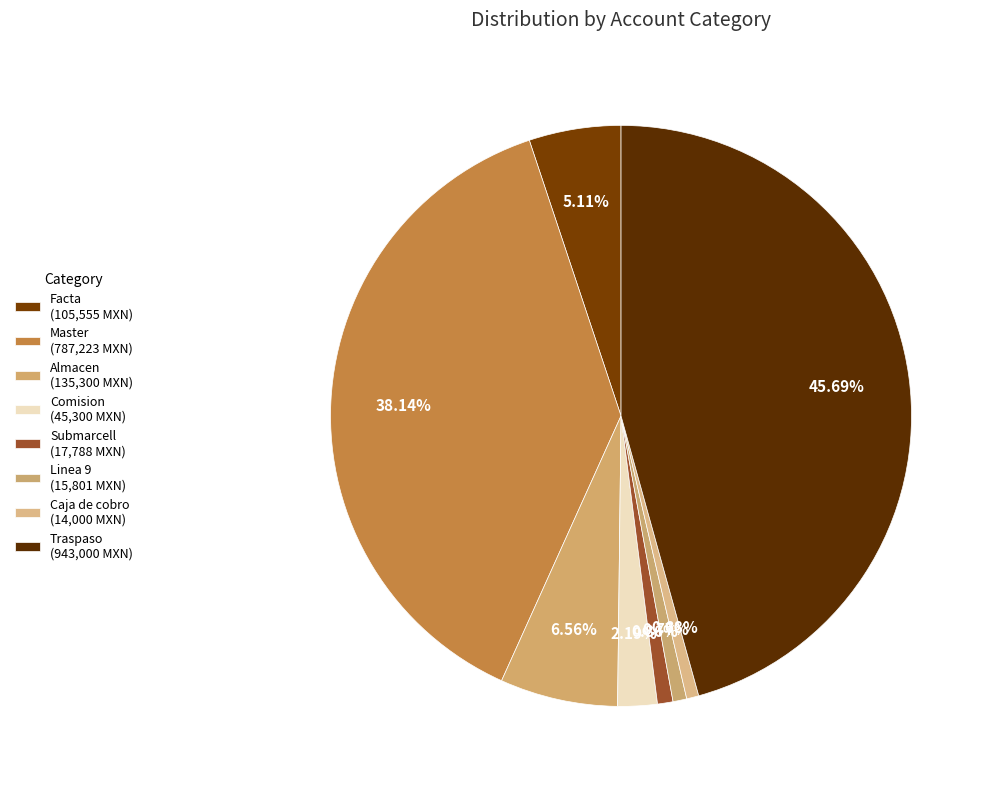

How many slices are in this pie chart?

8